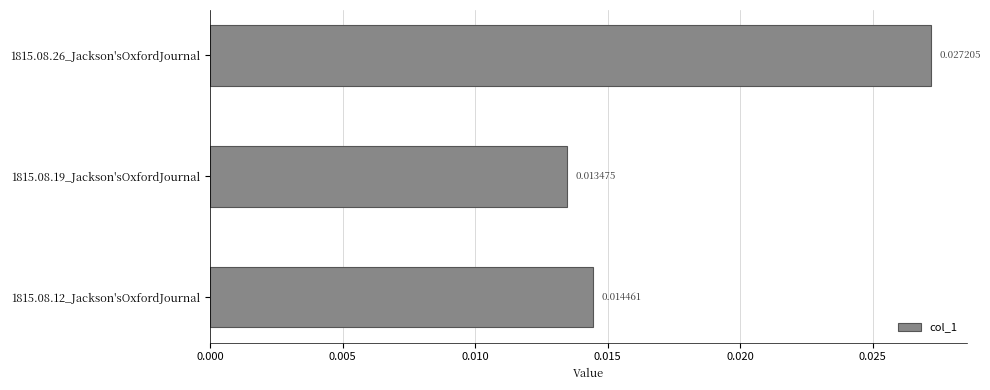

Rank the categories by value from highest to lowest.

1815.08.26_Jackson'sOxfordJournal, 1815.08.12_Jackson'sOxfordJournal, 1815.08.19_Jackson'sOxfordJournal